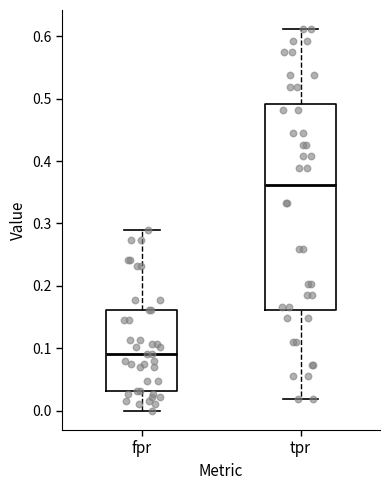

Comparing the boxes themselves (not the whiskers), which one is the tallest?

tpr